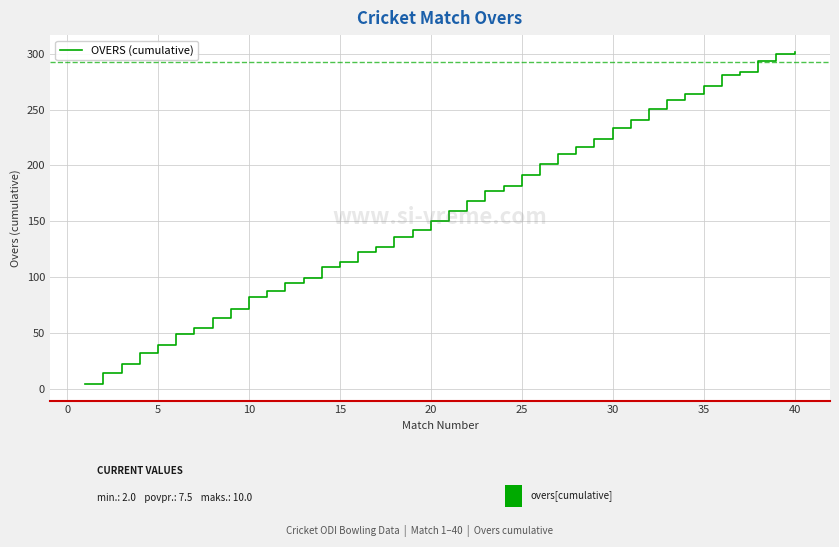

What is the difference between the maximum and minimum values?

297.6